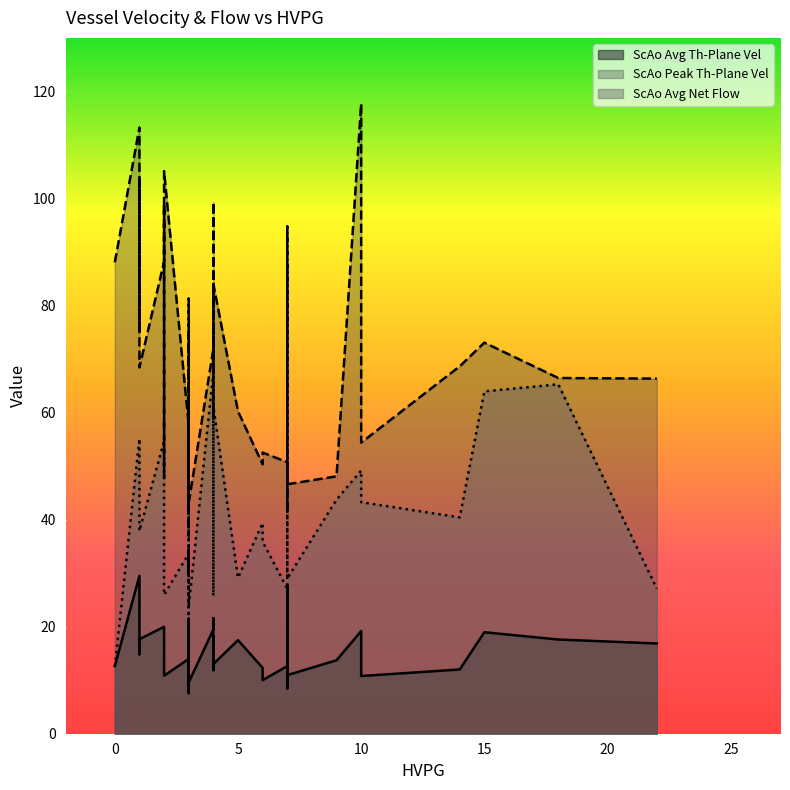

How many data points in ScAo Avg Th-Plane Vel are less than 14?

17